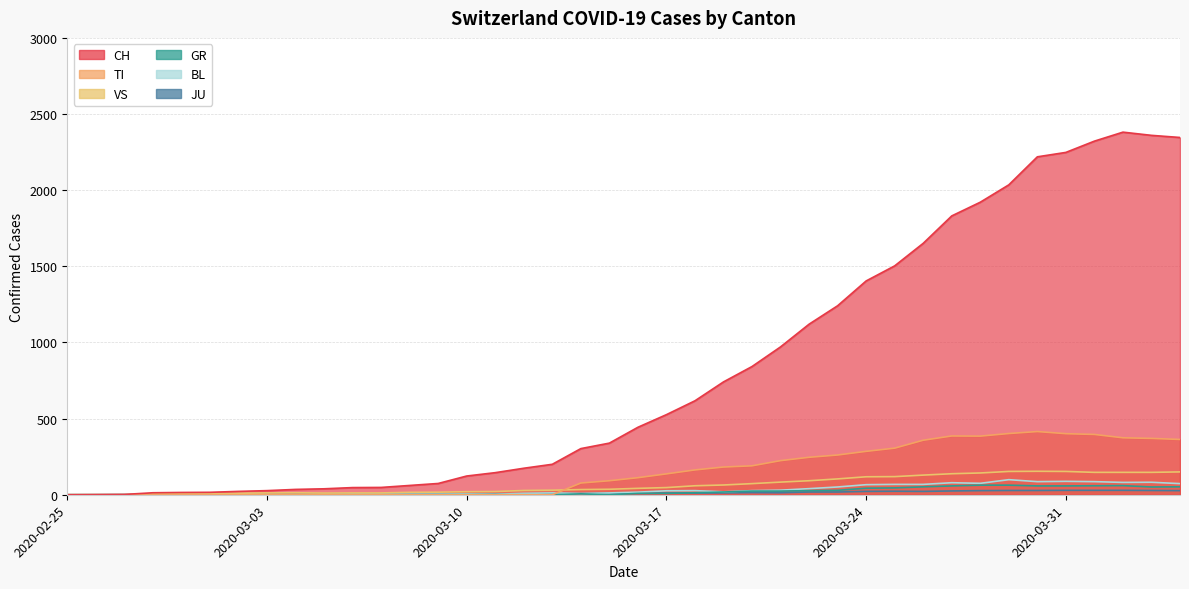

What is the total value across all series at 2020-03-21?

1345